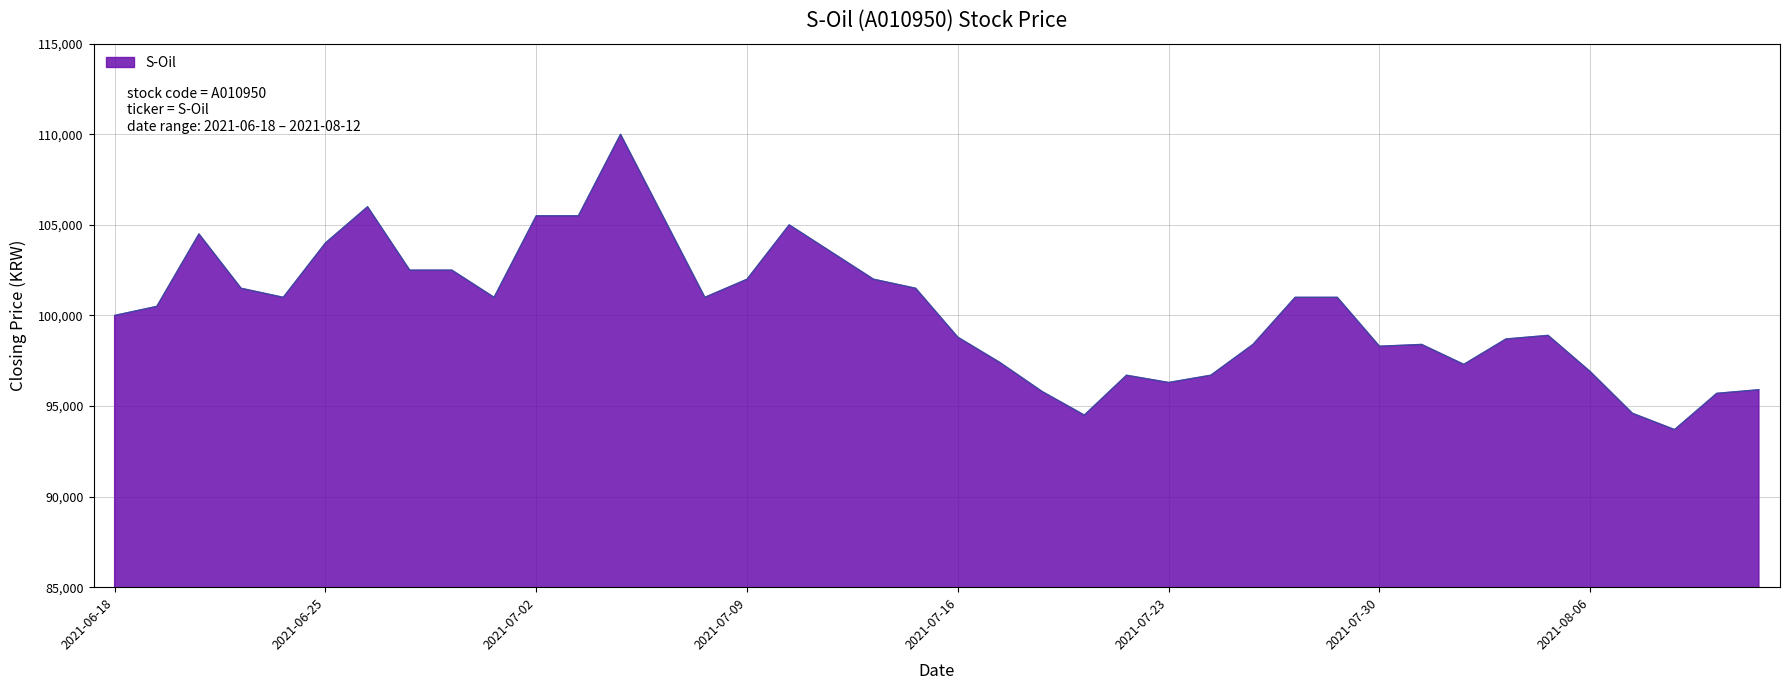

Does the chart display data point markers on the line(s)?

No